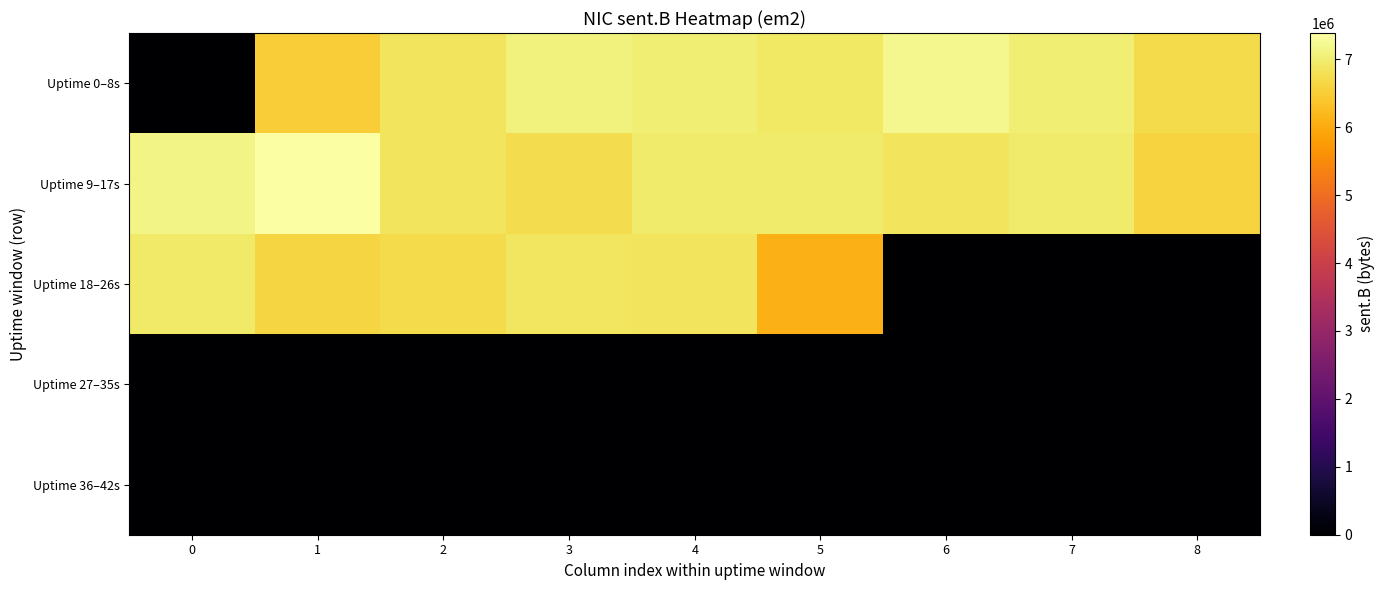

At which category does the chart reach its peak across all series?

1